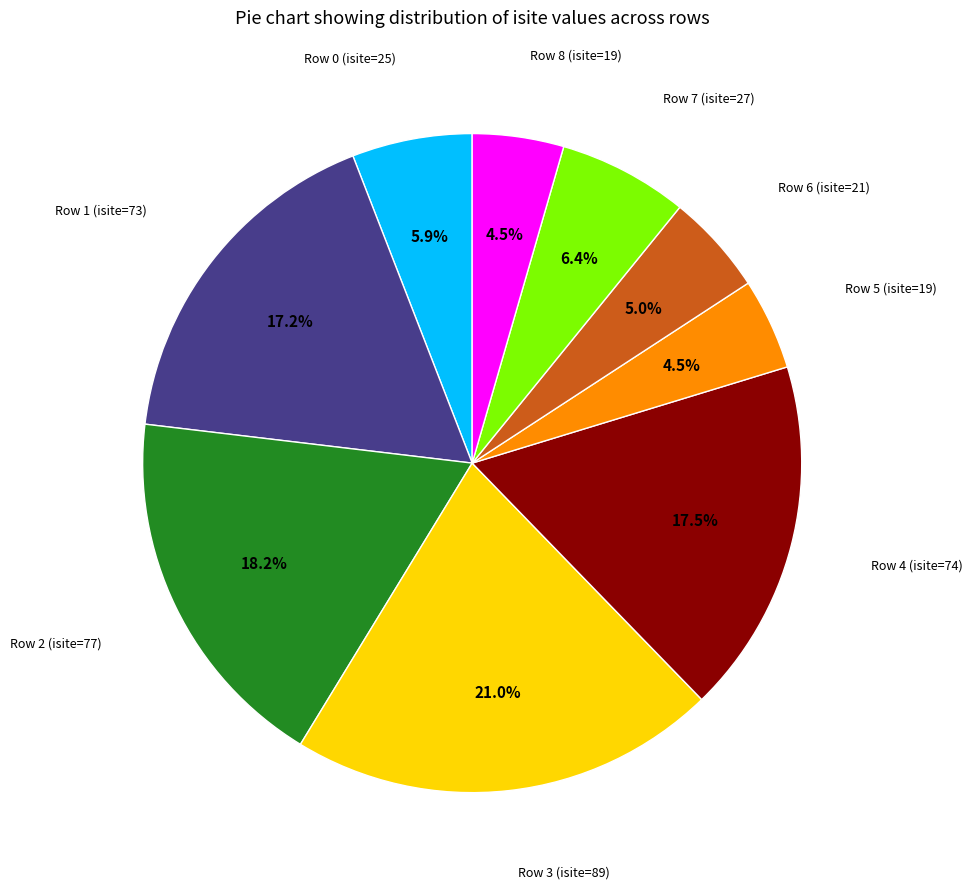

Is there any slice that represents more than half of the pie?

No